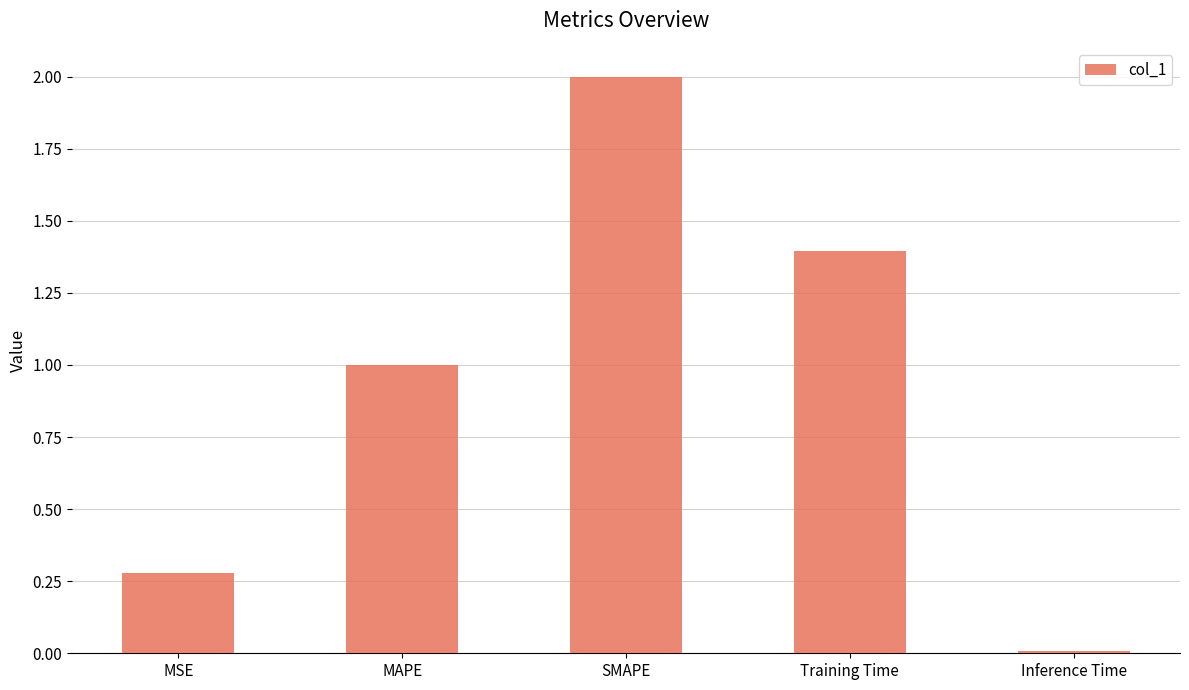

What is the change in value from MAPE to SMAPE?

+1.0